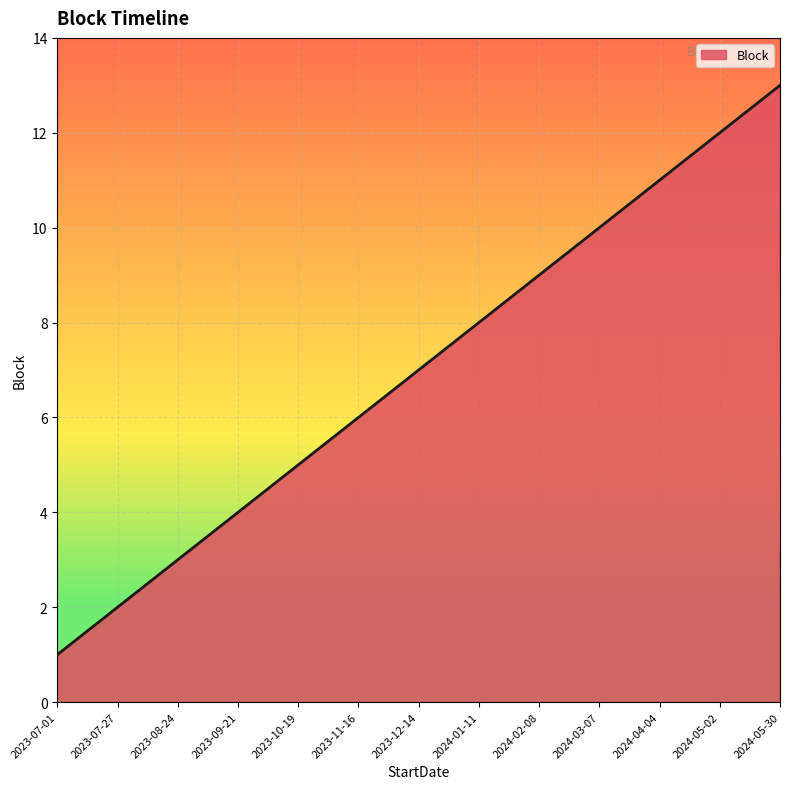

What position from the right is 2023-08-24?

11